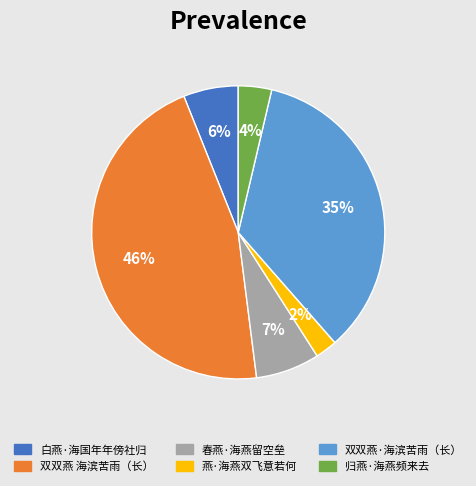

To the nearest percent, what is the average slice percentage?

17%